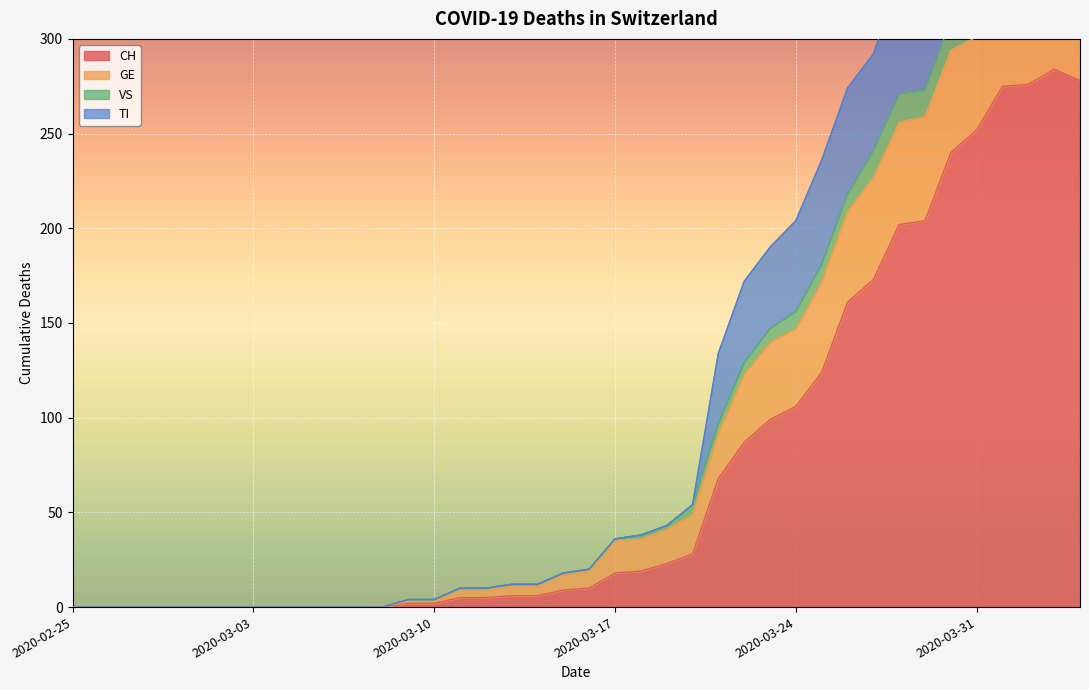

List the labels in order of VS value, largest first.

2020-04-03, 2020-04-01, 2020-04-02, 2020-04-04, 2020-03-31, 2020-03-30, 2020-03-29, 2020-03-28, 2020-03-27, 2020-03-26, 2020-03-25, 2020-03-24, 2020-03-23, 2020-03-22, 2020-03-21, 2020-03-20, 2020-03-19, 2020-03-18, 2020-03-17, 2020-03-16, 2020-03-15, 2020-03-13, 2020-03-14, 2020-03-11, 2020-03-12, 2020-03-09, 2020-03-10, 2020-02-25, 2020-02-26, 2020-02-27, 2020-02-28, 2020-02-29, 2020-03-01, 2020-03-02, 2020-03-03, 2020-03-04, 2020-03-05, 2020-03-06, 2020-03-07, 2020-03-08